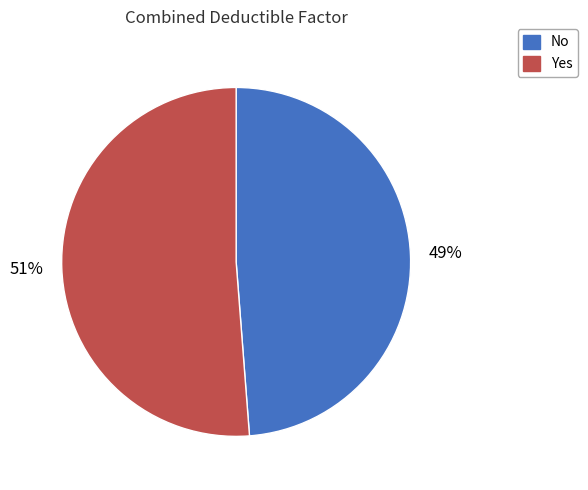

Which has a higher value, No or Yes?

Yes